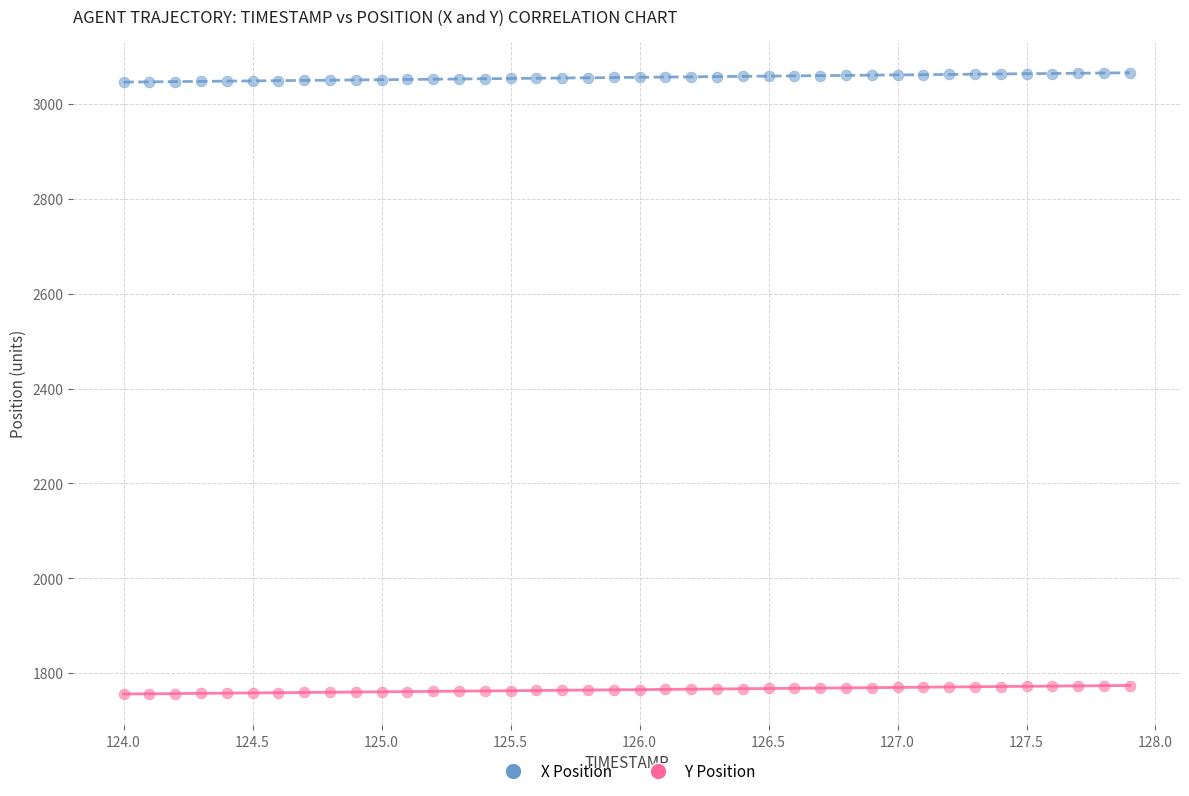

Which series contains the highest Y value?

X Position